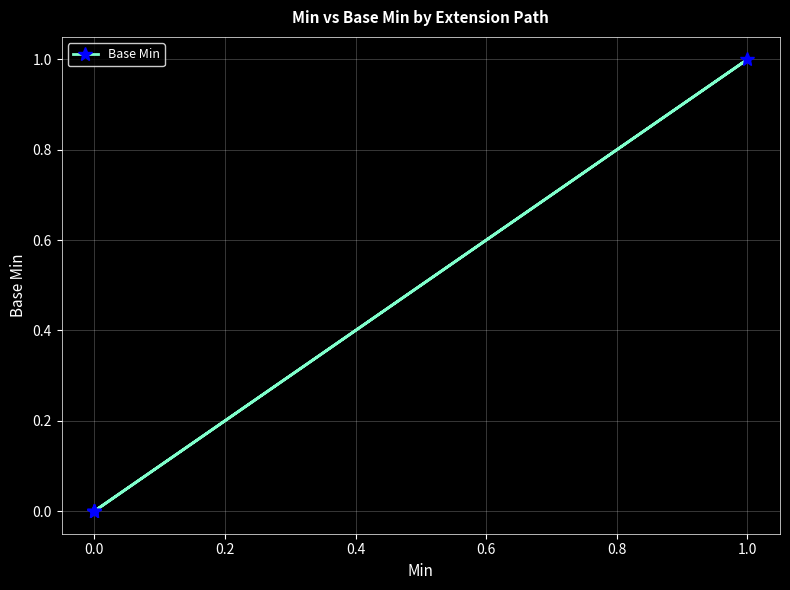

How many values are above zero?

1